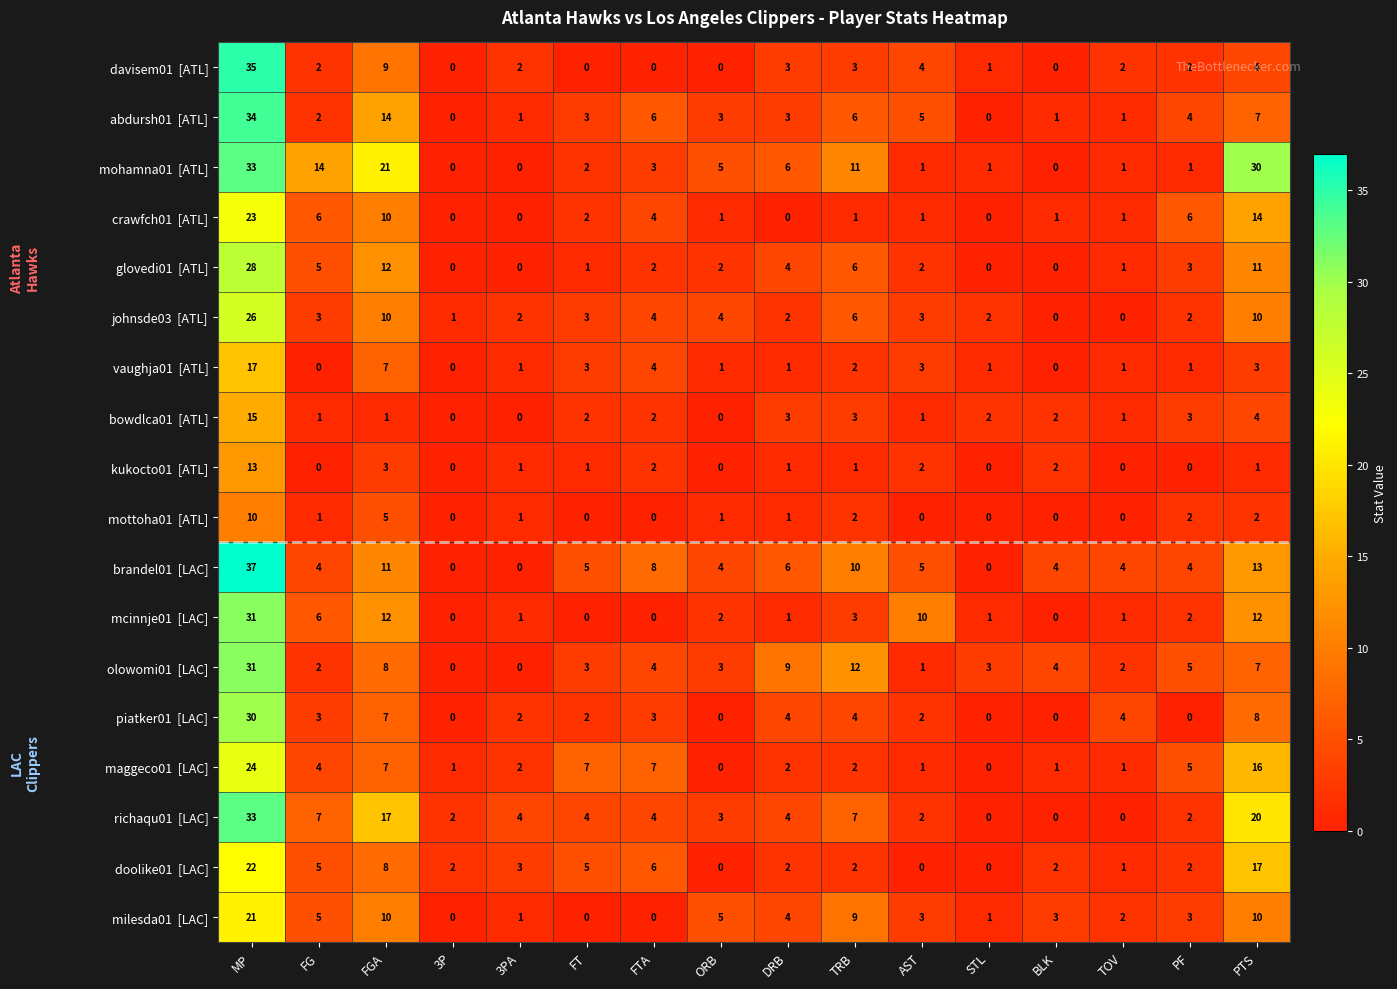

How many data points does each series have?

16